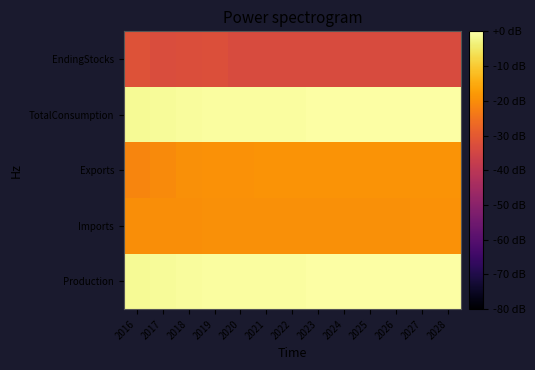

Reading right to left, list all the values displayed in this chart.

Production: 2028=0.0	2027=-0.0	2026=-0.1	2025=-0.1	2024=-0.2	2023=-0.2	2022=-0.3	2021=-0.3	2020=-0.3	2019=-0.5	2018=-0.8	2017=-1.1	2016=-1.4
Imports: 2028=-19.3	2027=-19.3	2026=-19.4	2025=-19.4	2024=-19.5	2023=-19.5	2022=-19.5	2021=-19.5	2020=-19.6	2019=-19.7	2018=-19.9	2017=-20.0	2016=-19.9
Exports: 2028=-18.8	2027=-18.9	2026=-18.9	2025=-19.0	2024=-19.0	2023=-19.0	2022=-19.0	2021=-19.0	2020=-19.2	2019=-19.3	2018=-19.5	2017=-20.4	2016=-21.3
TotalConsumption: 2028=-0.1	2027=-0.1	2026=-0.1	2025=-0.2	2024=-0.2	2023=-0.3	2022=-0.4	2021=-0.4	2020=-0.4	2019=-0.6	2018=-0.9	2017=-1.0	2016=-1.3
EndingStocks: 2028=-33.4	2027=-33.4	2026=-33.4	2025=-33.4	2024=-33.4	2023=-33.4	2022=-33.3	2021=-33.3	2020=-33.3	2019=-32.5	2018=-32.5	2017=-33.0	2016=-31.7